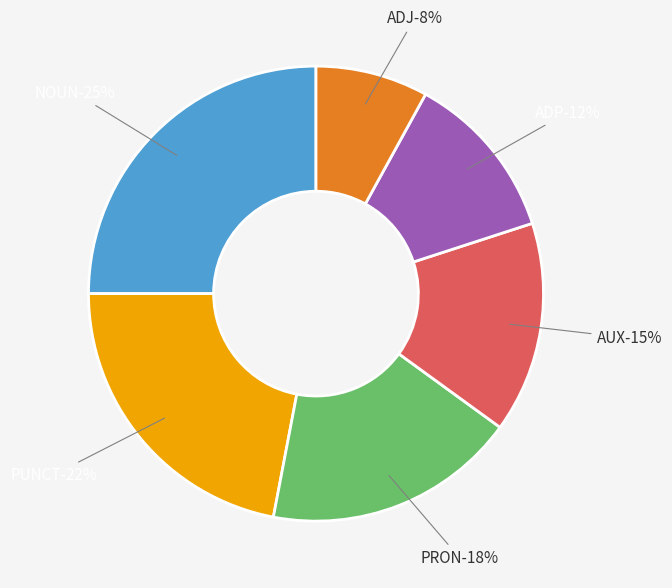

How many segments does this pie chart have?

6